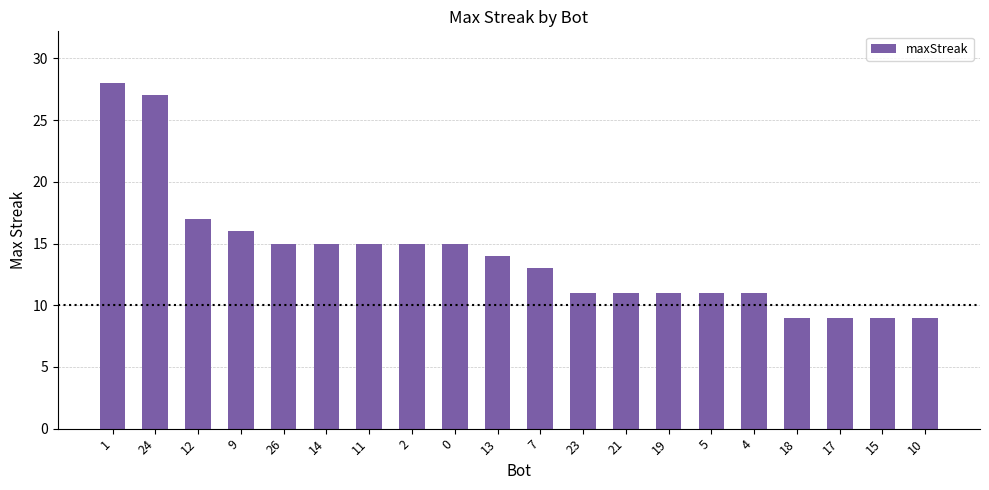

Is it true that the value at 18 is 6?

False